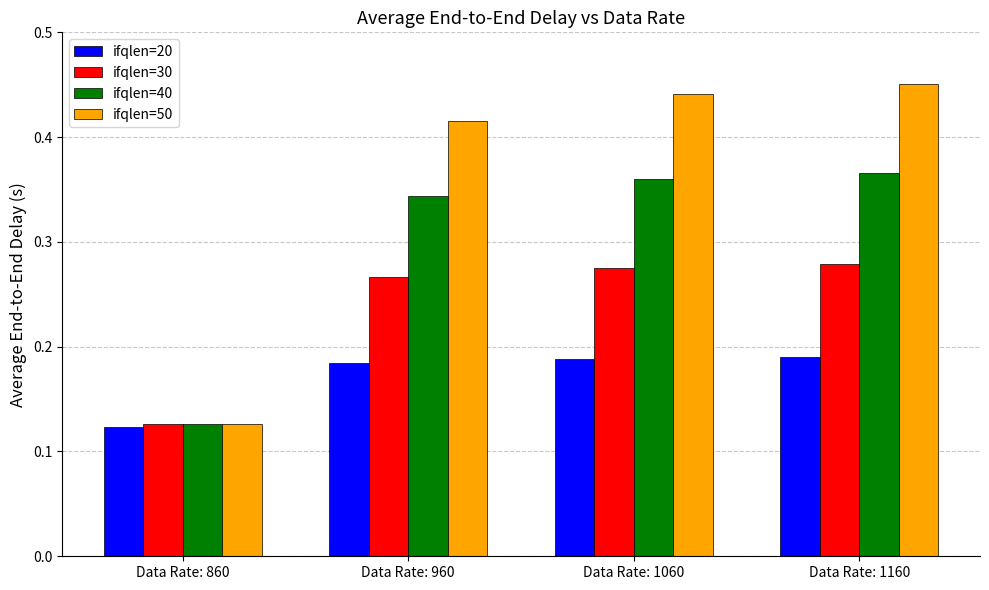

The ifqlen=20 series shows 0.1 at Data Rate: 1160. True or false?

False